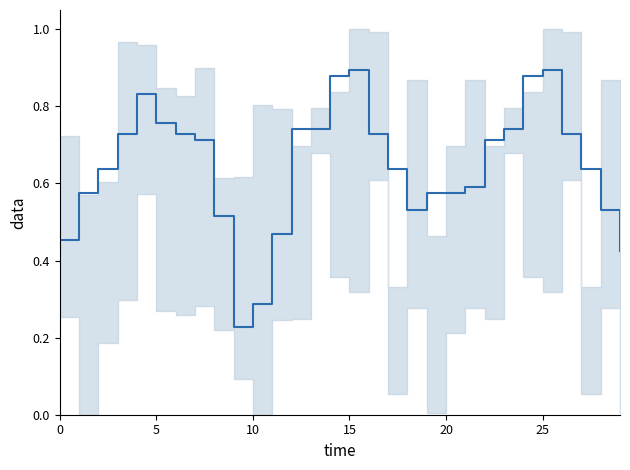

Where is the data nearest to the value 0?

9